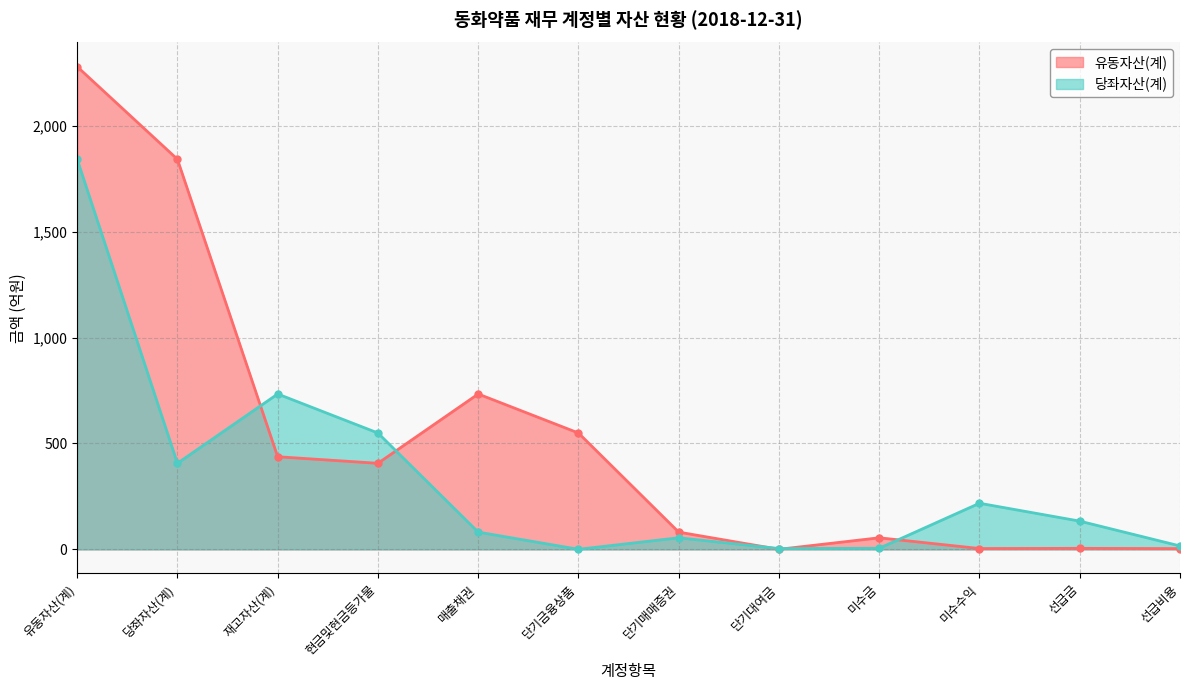

What is the greatest value displayed?

2278.9